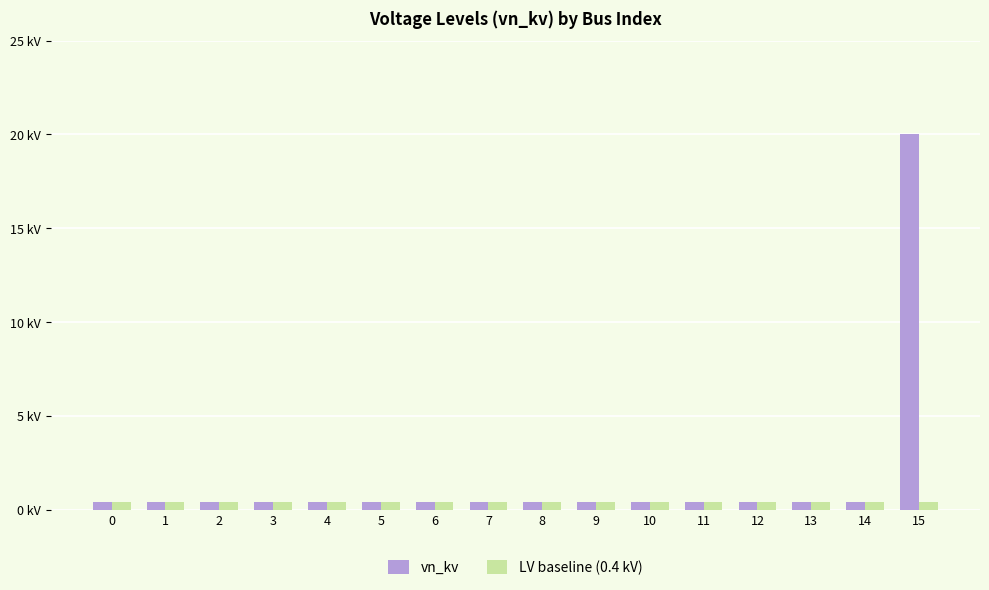

Rank the categories by LV baseline (0.4 kV) value from lowest to highest.

0, 1, 2, 3, 4, 5, 6, 7, 8, 9, 10, 11, 12, 13, 14, 15